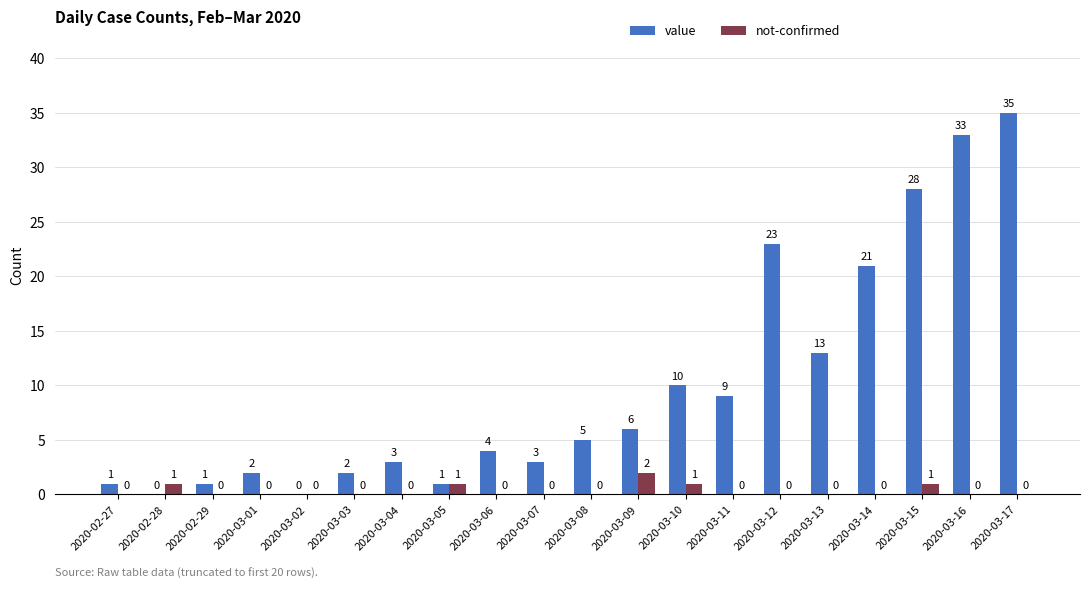

Are the bars horizontal?

No